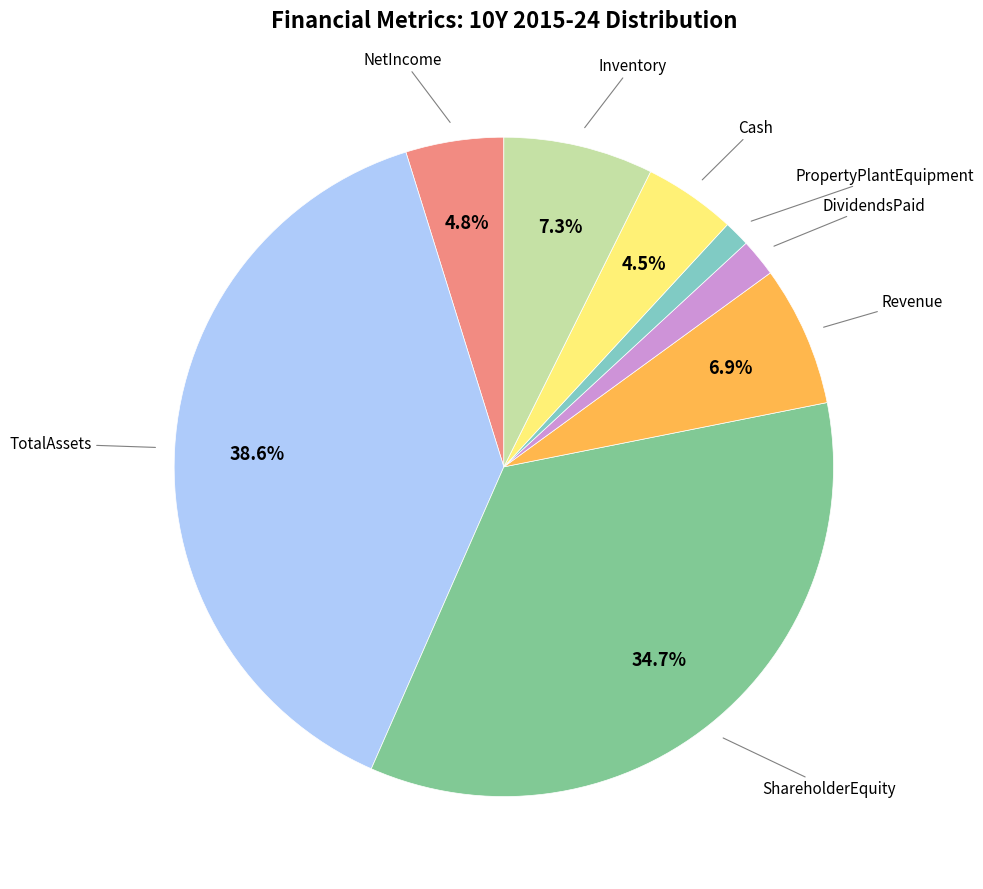

Does any single category account for the majority?

No